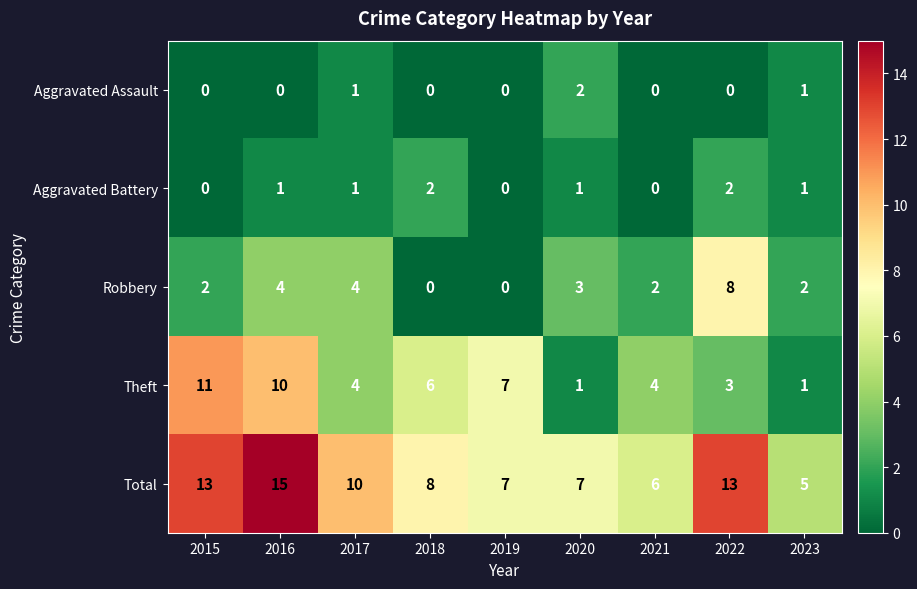

Is it true that Total equals 9 at 2023?

False